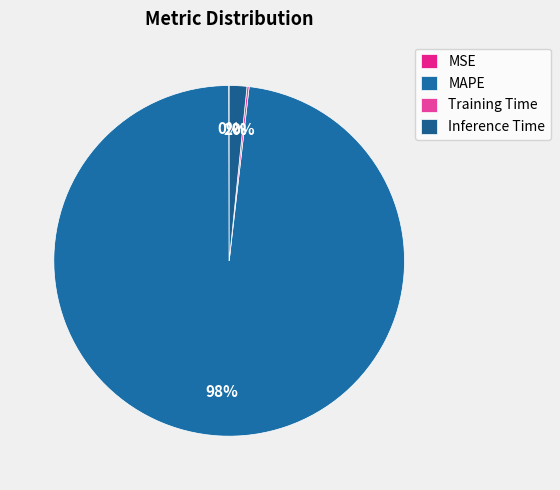

To the nearest percent, what is the average slice percentage?

25%